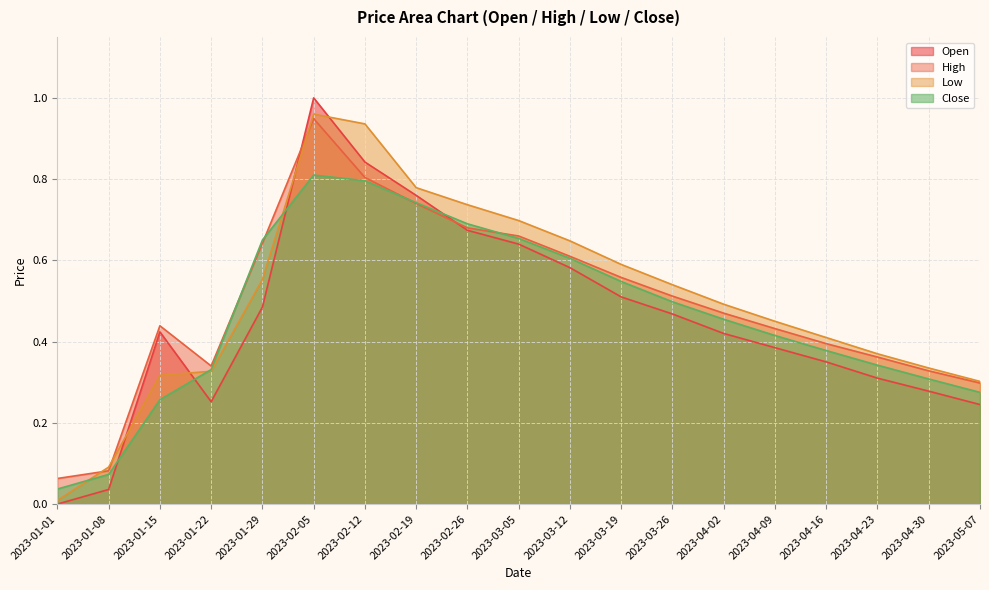

In Low, how many points are higher than both neighbors (excluding endpoints)?

1